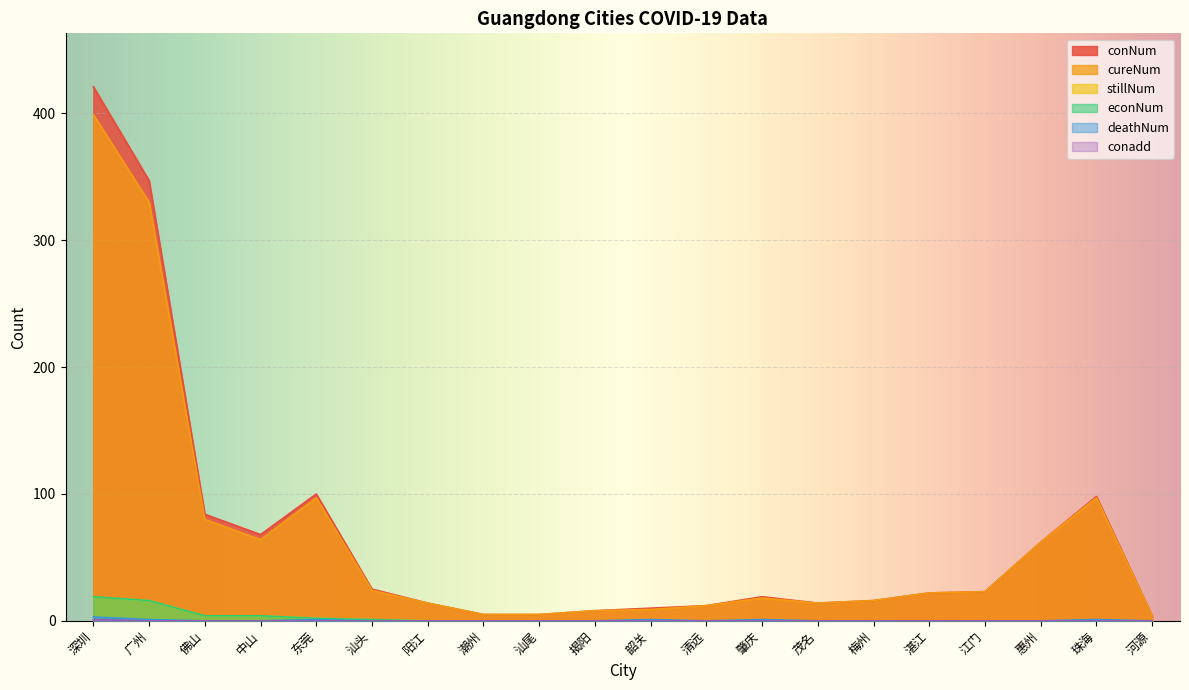

What is the difference between the maximum and minimum values in the stillNum series?

19